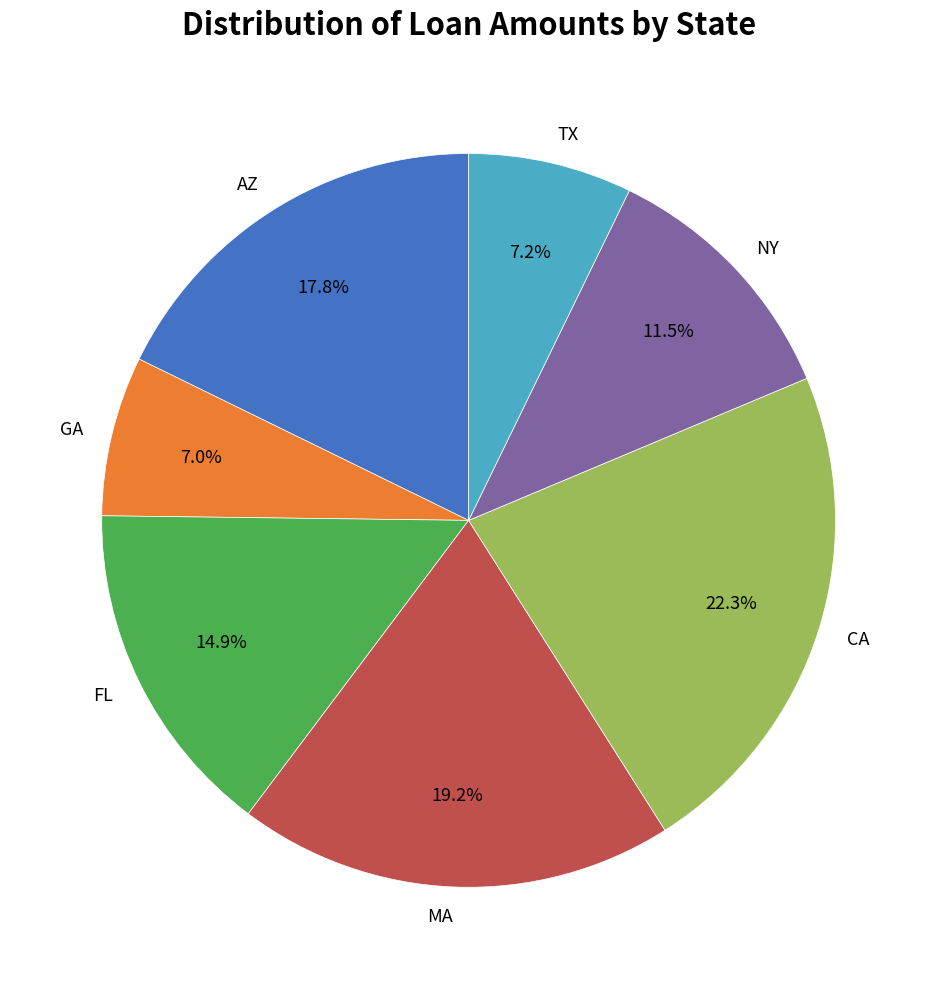

Which slice is the largest?

CA